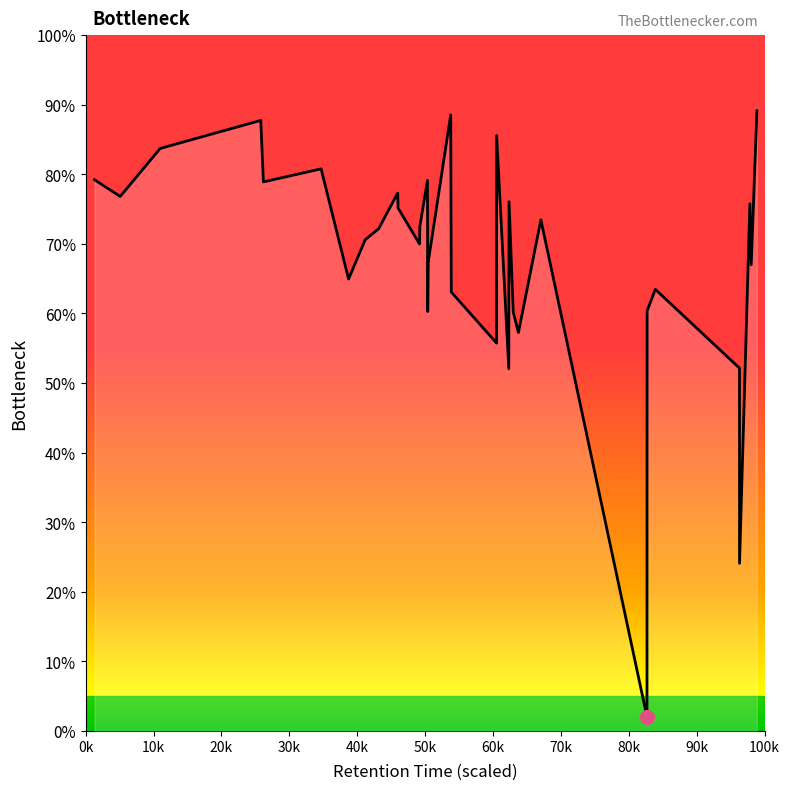

True or false: there are more than 0 points higher than both neighbors.

True